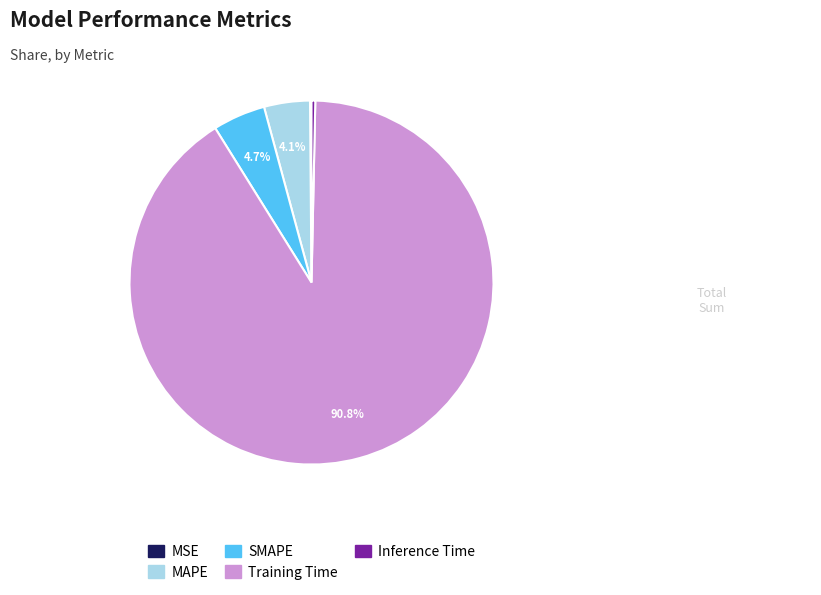

Is there any slice that represents more than half of the pie?

Yes